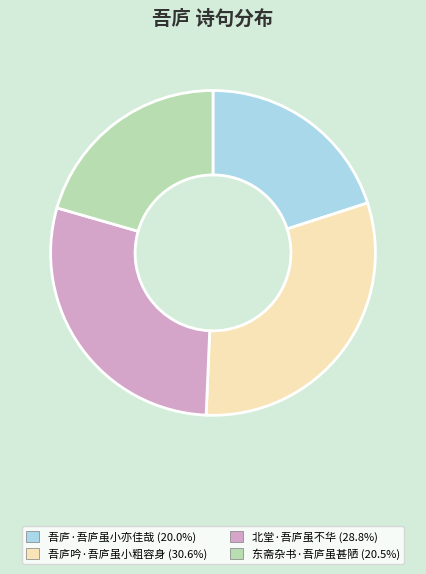

Do 北堂·吾庐虽不华 and 吾庐·吾庐虽小亦佳哉 together represent more than half of the pie?

No